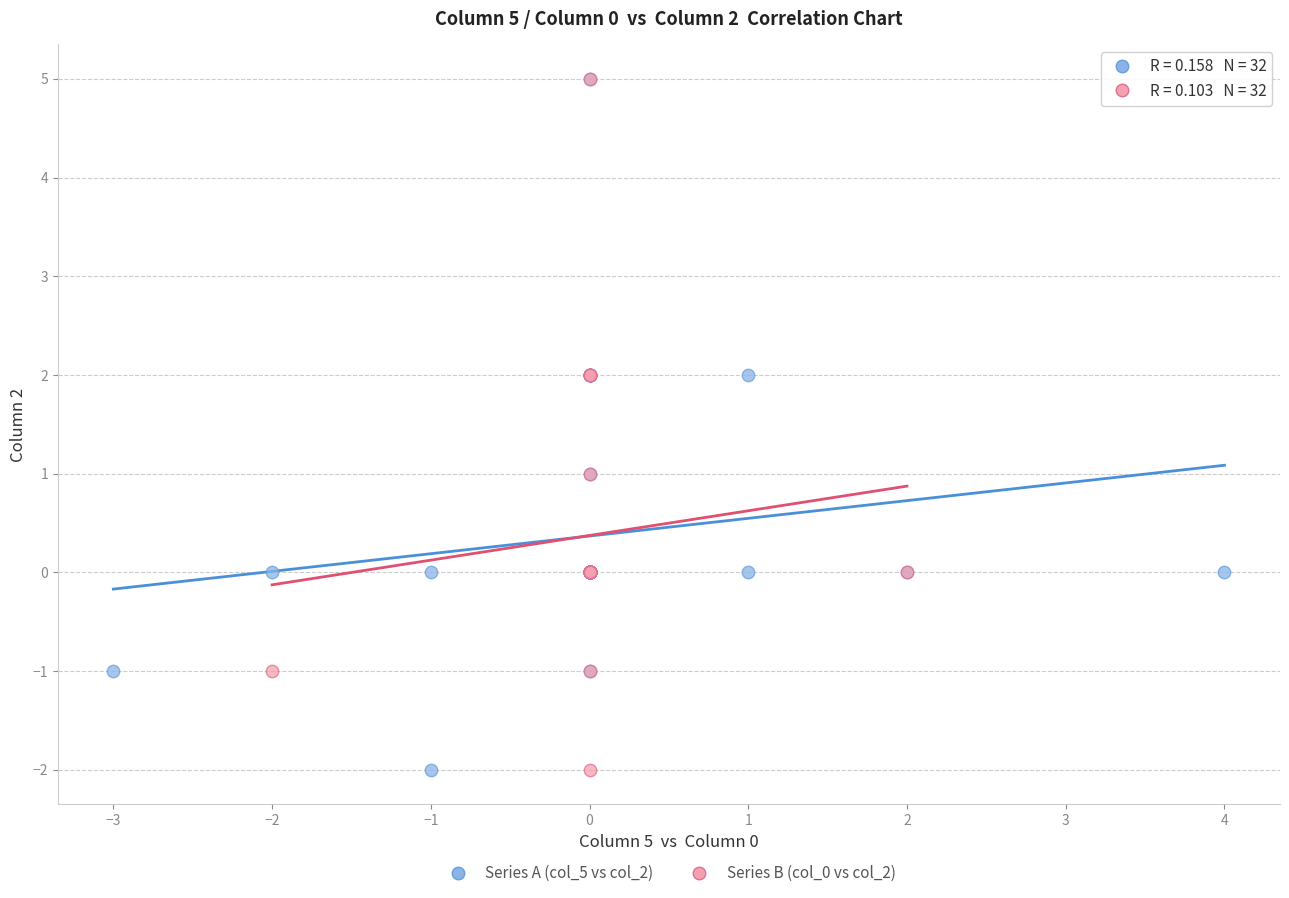

What are all the series names shown in the legend?

Series A (col_5 vs col_2), Series B (col_0 vs col_2)